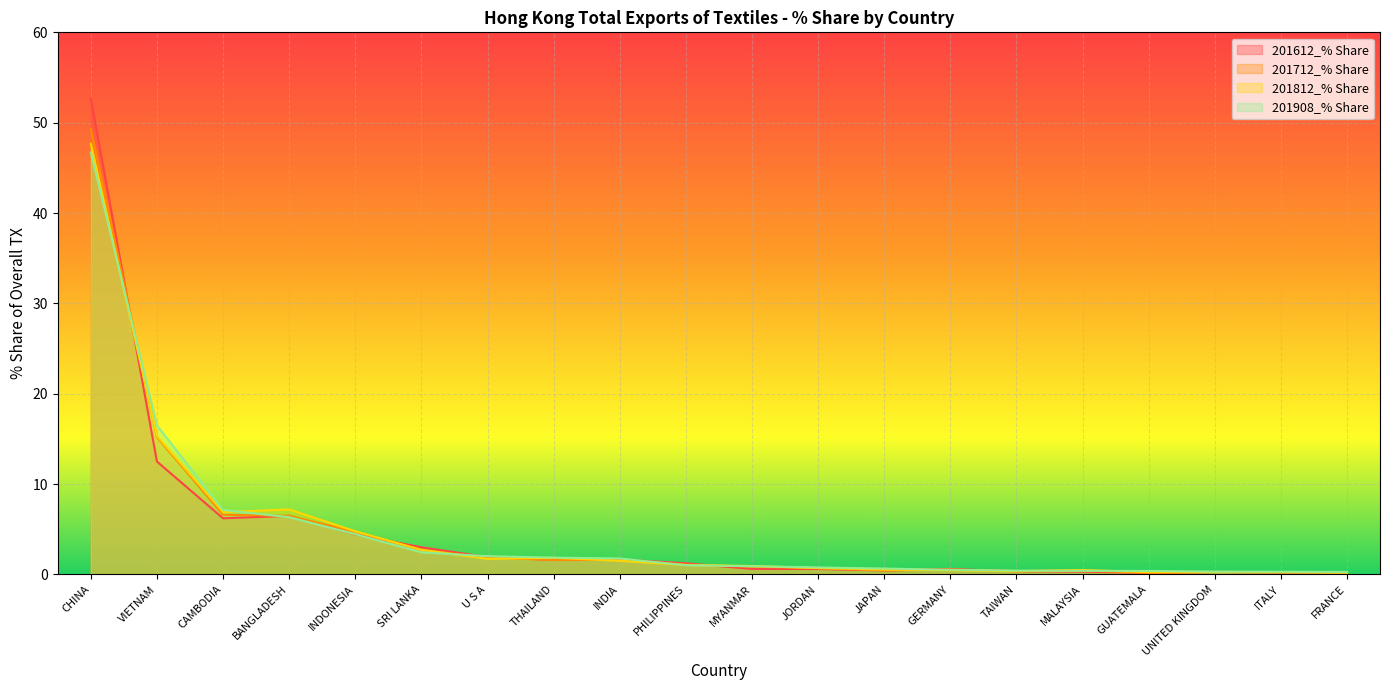

Does the chart display data point markers on the line(s)?

No